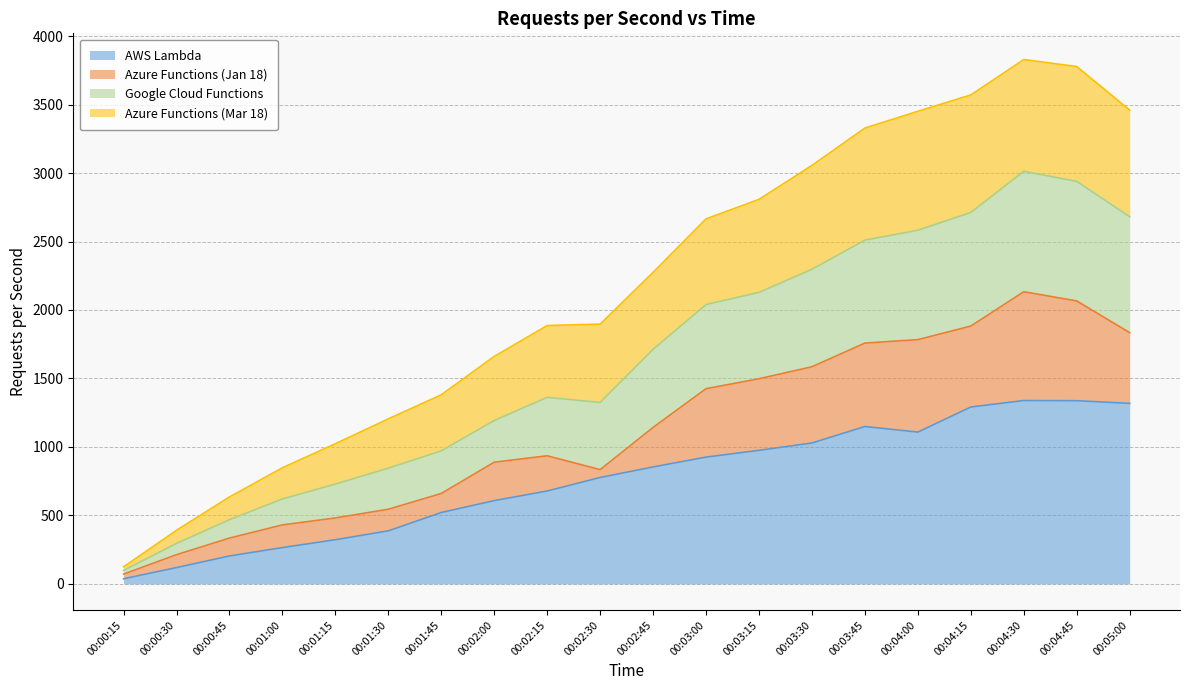

How many values in the AWS Lambda series exceed 853?

10